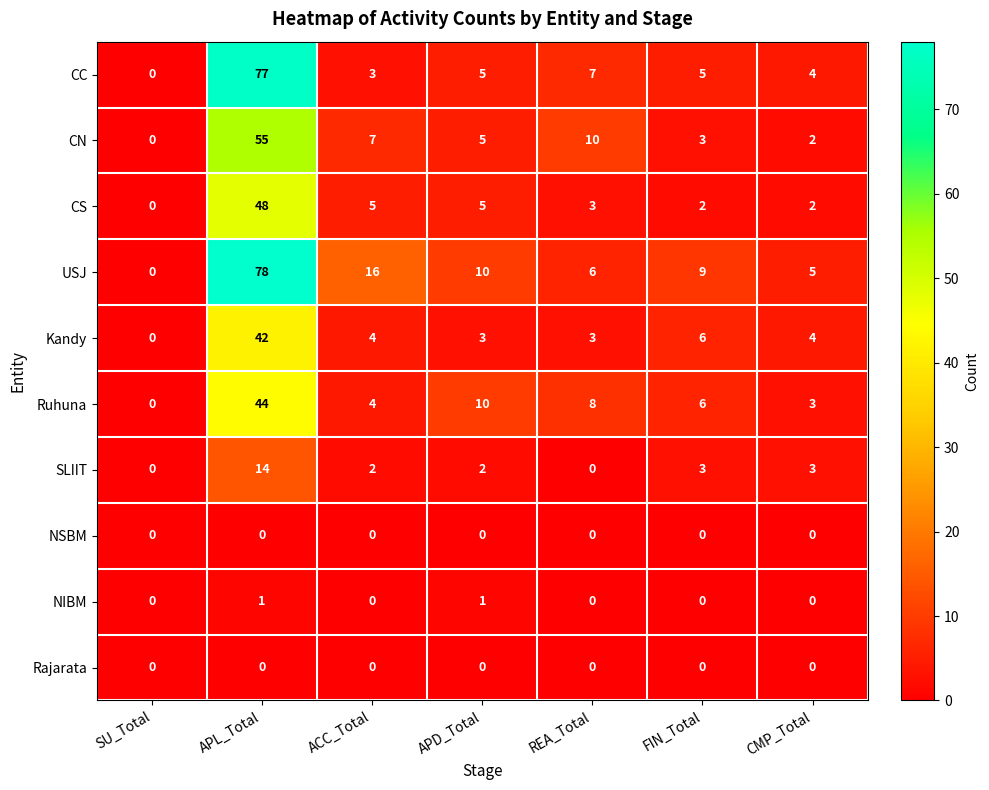

What is the spread (max minus min) of values at APD_Total?

10